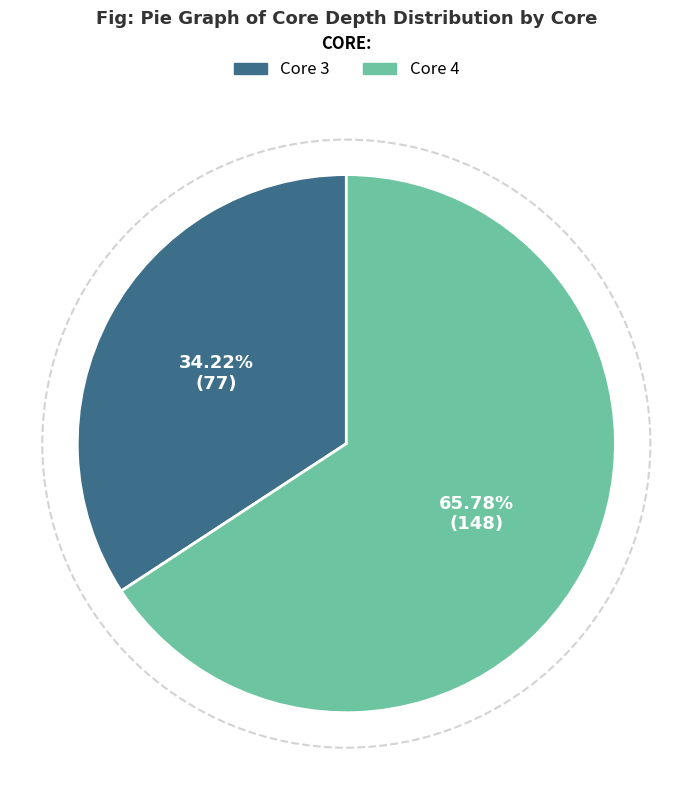

Which category accounts for the majority?

Core 4